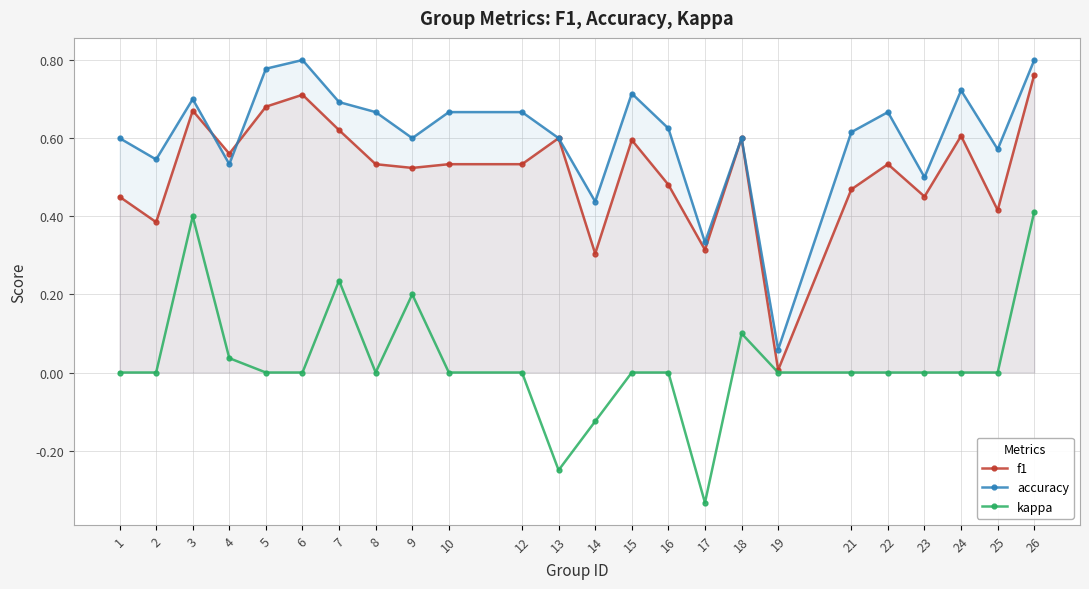

At which label is f1 closest to 0?

19